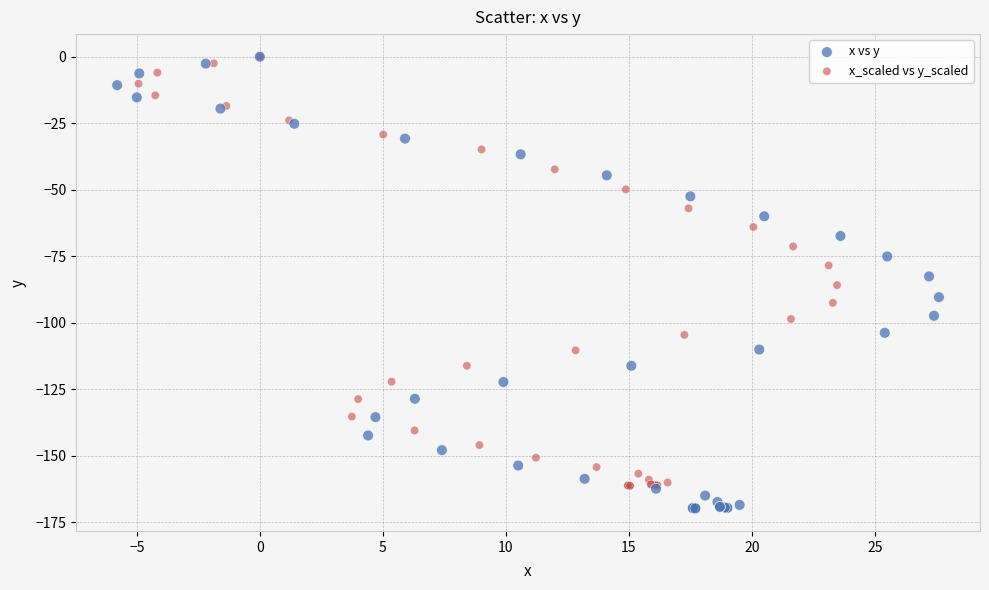

Which series has the widest spread of Y values?

x vs y